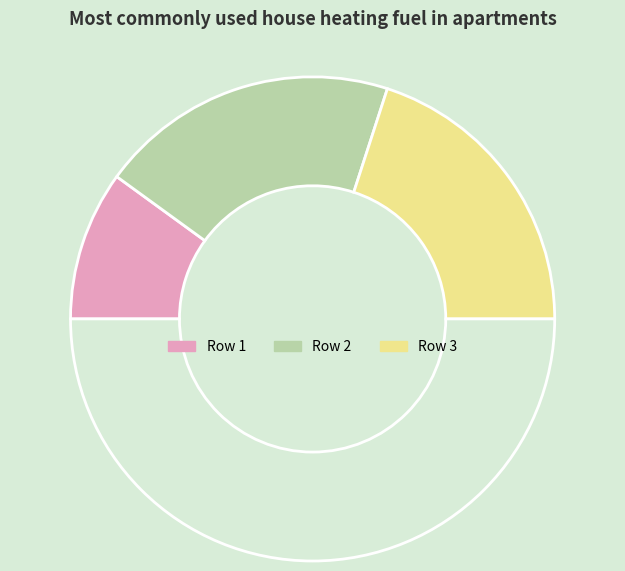

How many segments does this pie chart have?

4